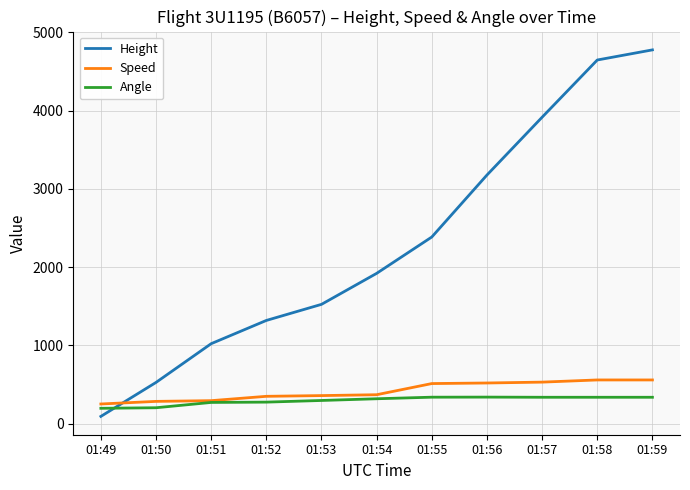

Where do Height and Speed first cross each other?

01:49 and 01:50